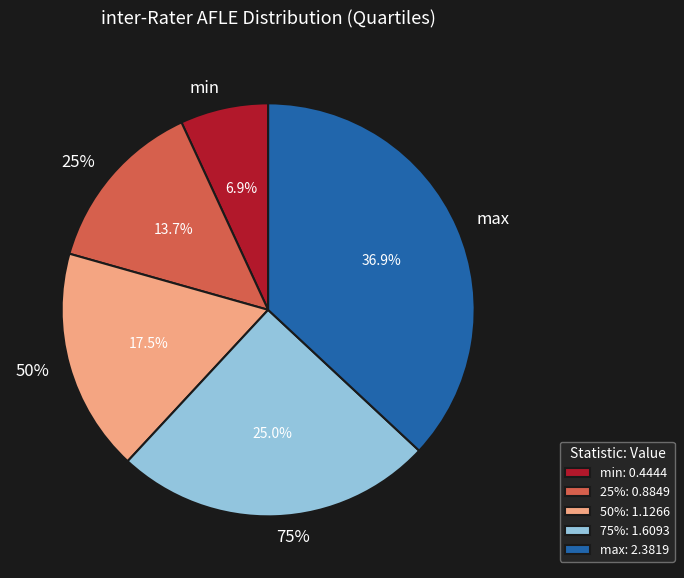

What percentage is the 25% slice, to the nearest percent?

14%